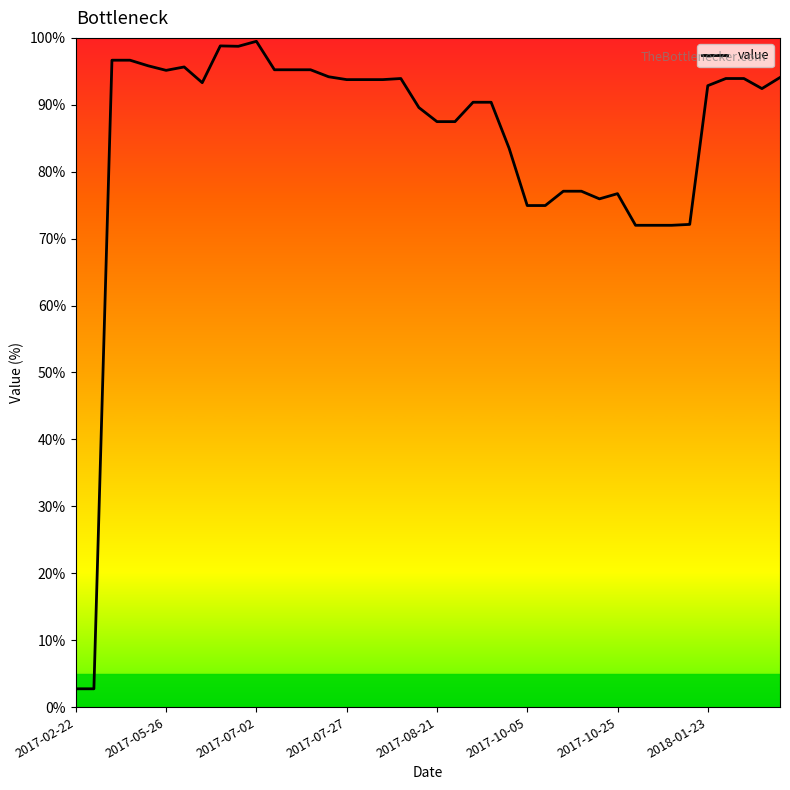

The chart shows a value of 60.7 at 19. True or false?

False